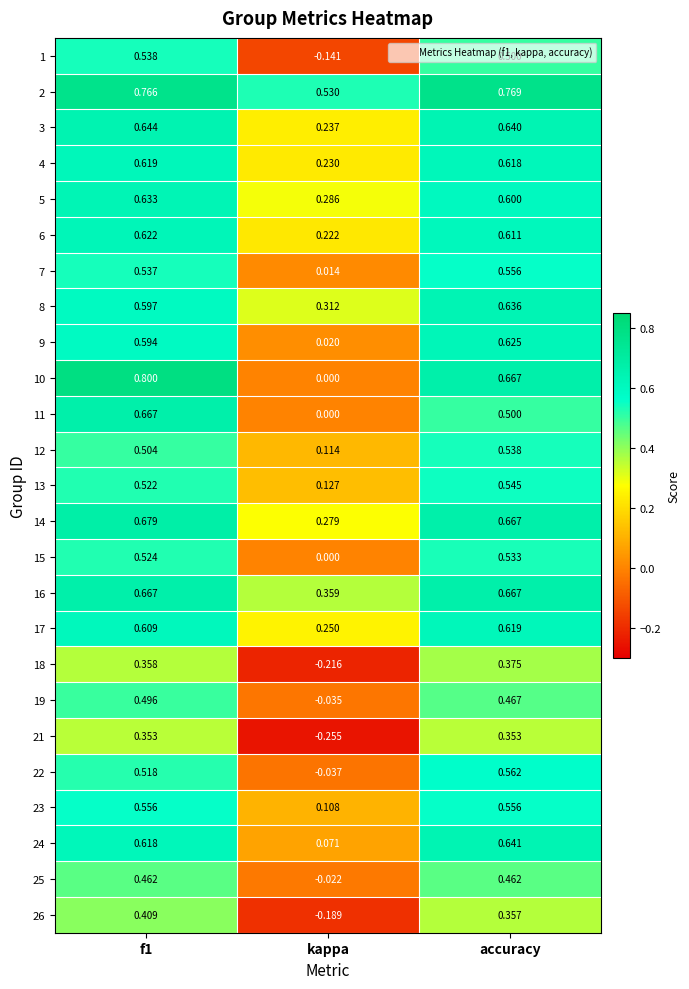

At which label is 24 closest to 0?

kappa